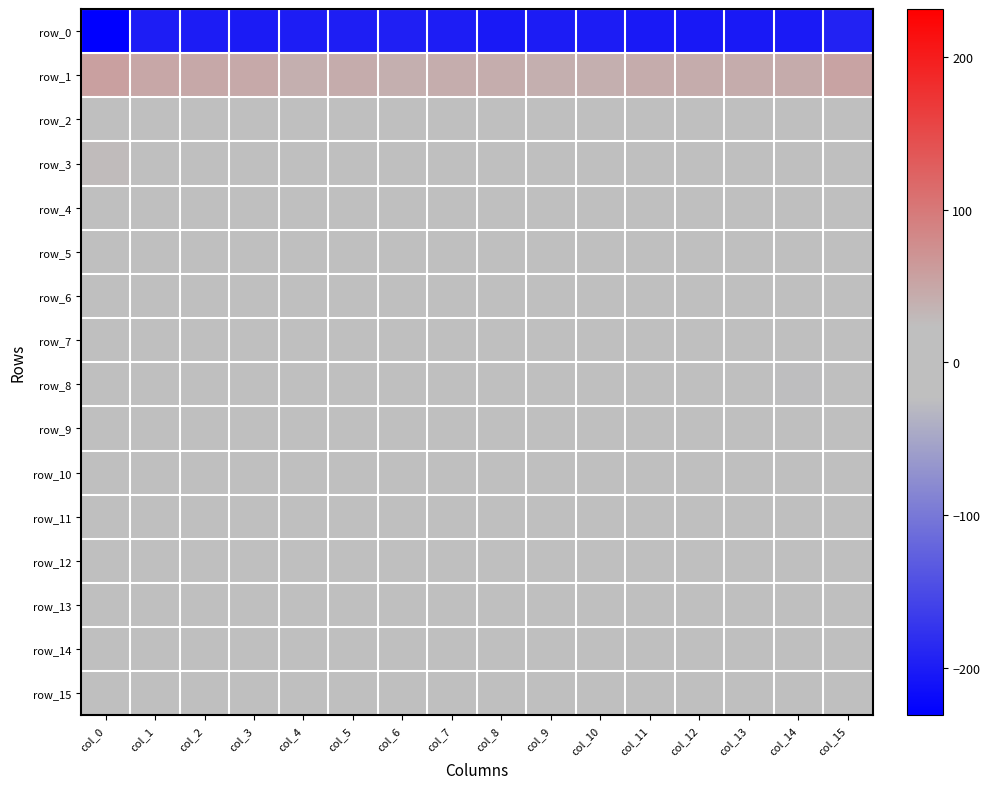

Reading left to right, extract all data points from this chart.

row_0: -231.3	-199.6	-199.8	-201.3	-199.4	-197.6	-196.9	-199.1	-202.9	-200.1	-200.0	-202.5	-204.6	-203.3	-201.9	-193.2
row_1: 56.8	49.0	48.1	46.6	40.1	42.7	40.4	41.7	42.1	40.5	40.3	43.3	42.7	44.0	45.0	52.4
row_2: 20.5	8.6	7.9	9.5	9.2	7.9	8.2	12.3	15.3	15.0	10.8	10.9	14.5	12.3	10.9	15.6
row_3: 26.6	16.9	11.1	13.9	16.9	12.9	14.6	14.7	14.5	15.0	15.7	15.9	15.9	17.6	14.7	13.1
row_4: 3.2	-2.5	-3.3	-2.2	-1.0	-4.8	-3.8	-2.8	-2.5	-2.1	2.8	0.2	-3.9	-4.2	-1.5	-1.7
row_5: 3.7	2.3	5.8	10.3	11.6	6.9	7.3	5.4	3.3	4.5	5.1	3.4	2.9	4.6	8.7	5.3
row_6: -2.5	-0.5	-0.6	-2.7	-6.9	-5.3	-2.7	-1.6	-3.9	-6.4	-4.5	-5.7	-3.9	-2.4	-0.1	-3.9
row_7: -14.4	-11.5	-10.2	-9.3	-6.1	-6.0	-7.8	-8.4	-8.7	-11.1	-12.2	-6.9	-5.3	-9.9	-12.3	-11.7
row_8: -17.5	-22.2	-22.9	-21.0	-18.6	-18.9	-18.6	-22.0	-22.3	-20.9	-19.3	-15.4	-13.0	-20.3	-23.9	-21.6
row_9: -8.1	-13.1	-13.8	-11.8	-11.0	-16.0	-15.6	-15.6	-13.1	-10.0	-7.0	-7.8	-9.5	-12.3	-12.7	-11.5
row_10: -10.3	-13.5	-13.5	-13.6	-14.6	-13.3	-11.7	-11.6	-13.9	-16.9	-17.6	-17.4	-16.1	-14.9	-13.8	-13.1
row_11: -0.6	-4.4	-6.7	-3.9	-5.2	-6.1	-0.9	0.5	-1.4	-1.9	-5.6	-10.2	-11.1	-9.8	-4.3	-2.1
row_12: -9.7	-13.7	-14.2	-14.7	-12.3	-12.6	-14.8	-14.4	-13.8	-14.0	-16.7	-14.9	-16.8	-16.6	-13.9	-13.9
row_13: -6.3	-8.6	-9.1	-11.4	-13.0	-10.4	-8.7	-8.9	-8.2	-8.4	-8.3	-7.7	-8.4	-6.2	-10.1	-12.3
row_14: -7.3	-10.2	-10.1	-7.9	-10.5	-13.8	-15.4	-14.6	-12.3	-11.8	-12.2	-9.2	-11.0	-9.9	-8.8	-10.6
row_15: -9.7	-11.6	-10.7	-6.6	-10.9	-12.2	-12.9	-11.5	-9.8	-10.4	-9.7	-9.5	-8.2	-9.5	-9.3	-9.2